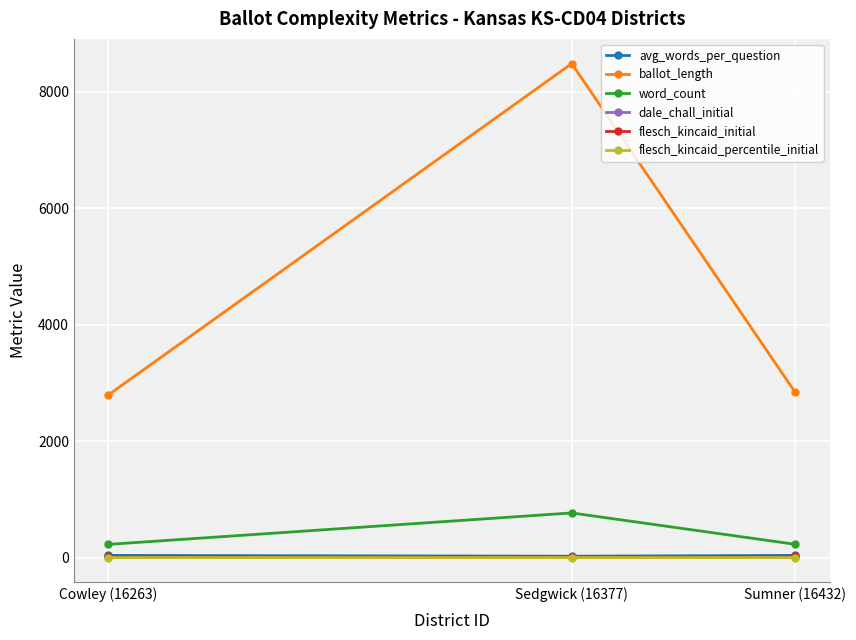

Which series changed the most between Cowley (16263) and Sedgwick (16377)?

ballot_length